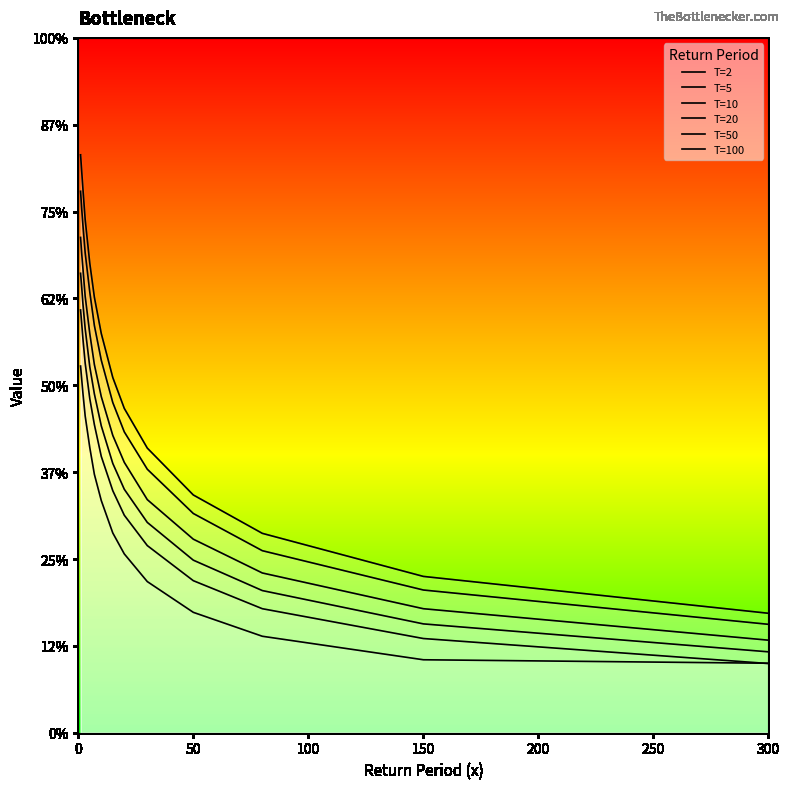

List the series in order of their peak value, lowest first.

2, 5, 10, 20, 50, 100